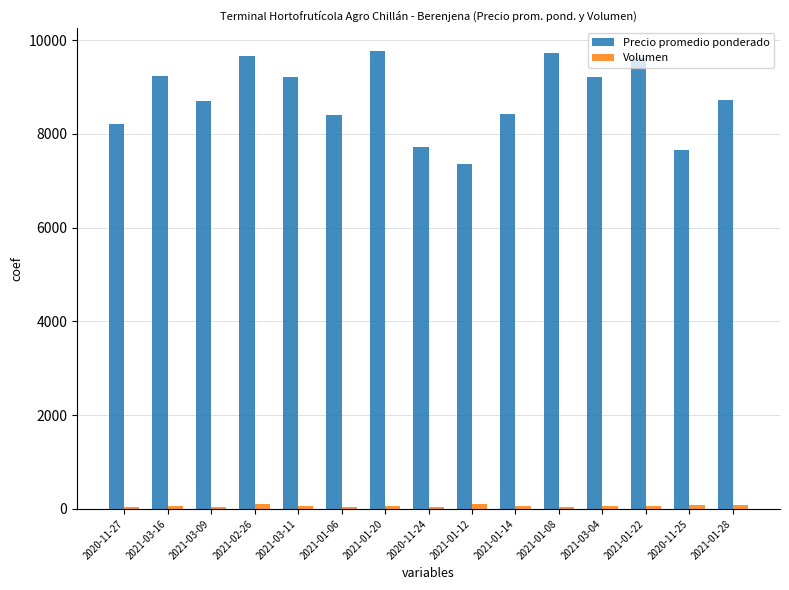

What is the total value across all series at 2021-01-08?

9767